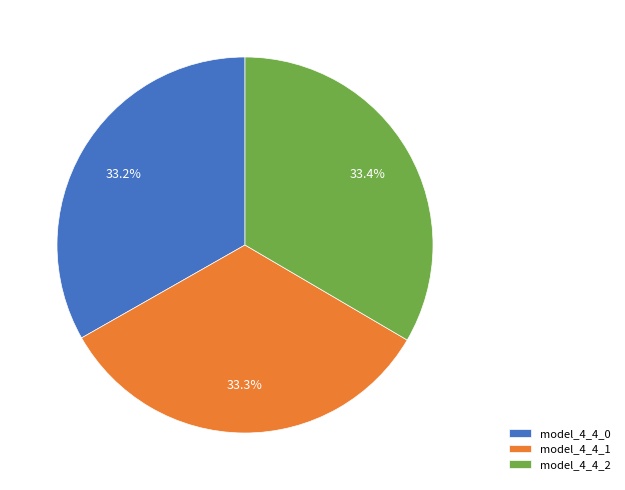

To the nearest percent, what portion does model_4_4_2 represent?

33%